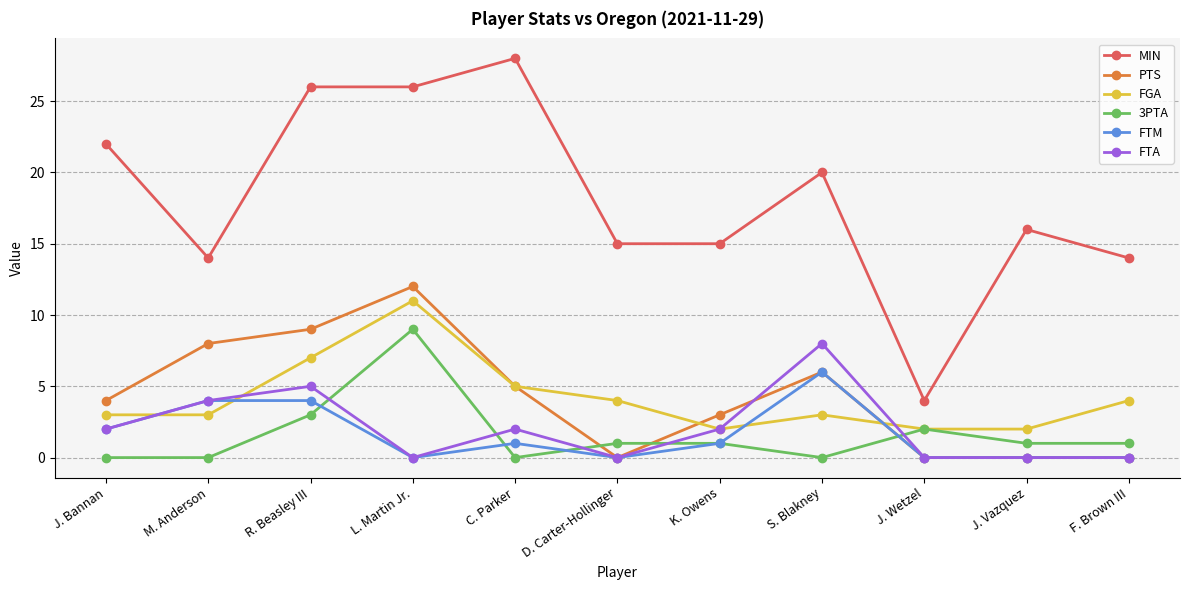

True or false: FGA and FTA intersect in this chart.

True